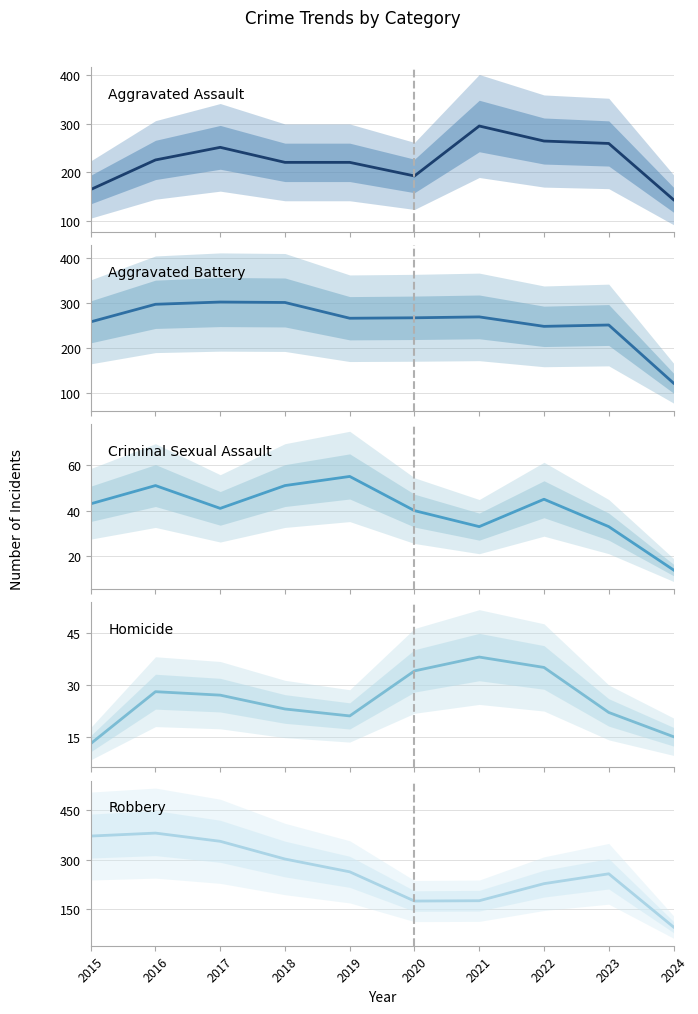

What is the value of the Robbery point at the 8th from the left?

227